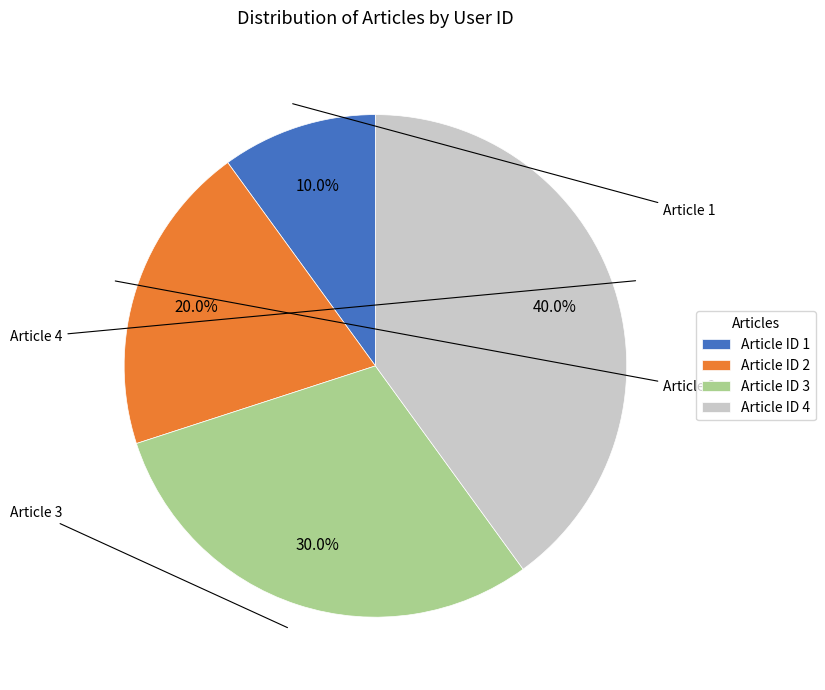

Approximately how many times larger is the value at Article ID 4 compared to Article ID 1?

4.0